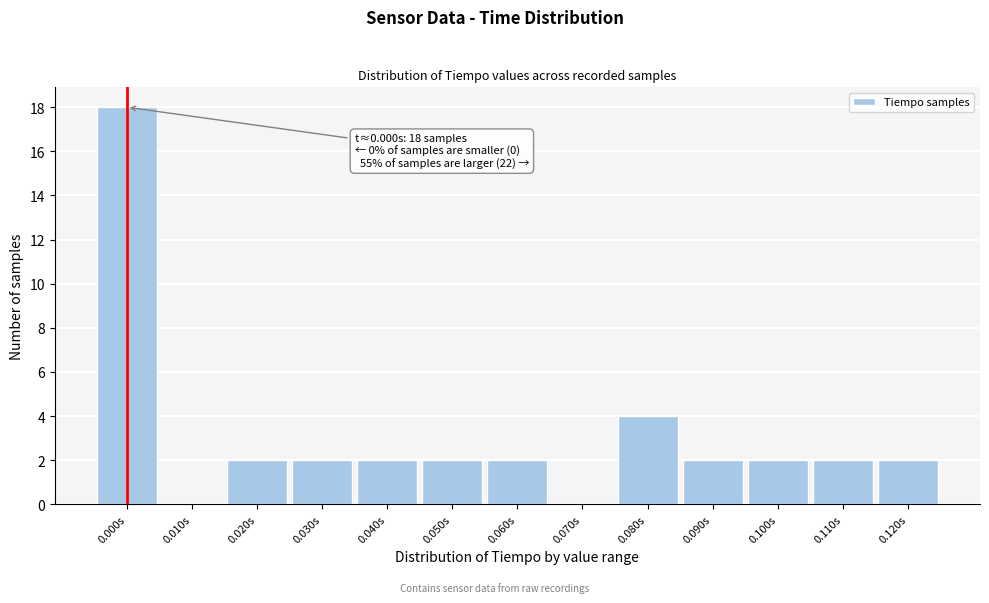

Reading right to left, list all the values displayed in this chart.

0.120s=2	0.110s=2	0.100s=2	0.090s=2	0.080s=4	0.070s=0	0.060s=2	0.050s=2	0.040s=2	0.030s=2	0.020s=2	0.010s=0	0.000s=18